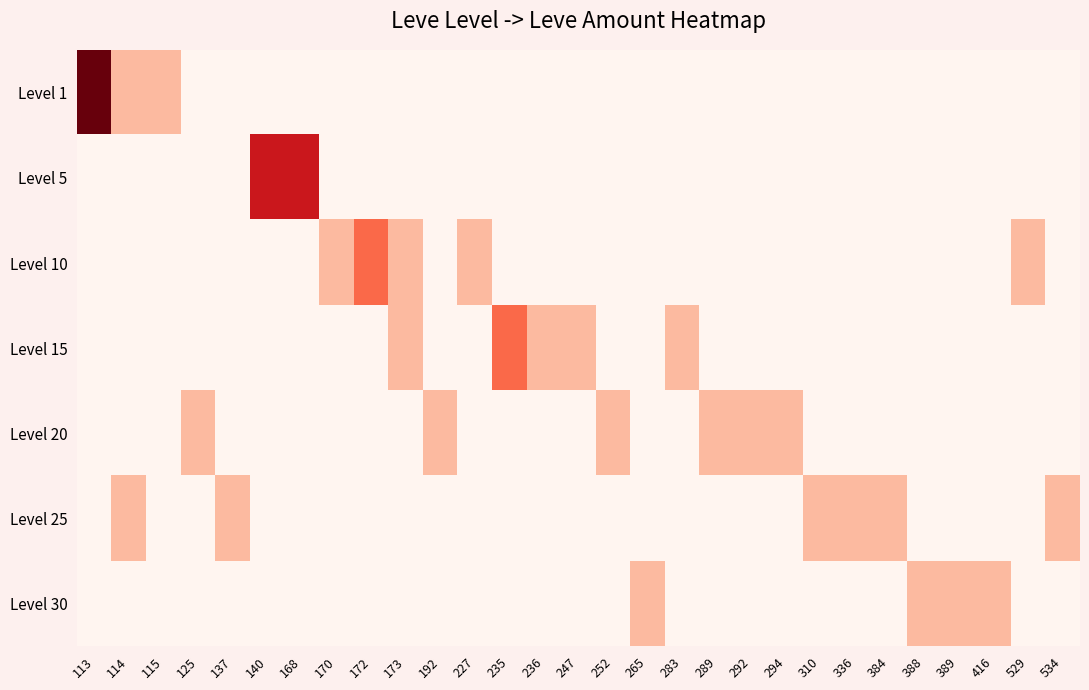

Reading right to left, list all the values displayed in this chart.

Level 1: 534=0	529=0	416=0	389=0	388=0	384=0	336=0	310=0	294=0	292=0	289=0	283=0	265=0	252=0	247=0	236=0	235=0	227=0	192=0	173=0	172=0	170=0	168=0	140=0	137=0	125=0	115=1	114=1	113=4
Level 5: 534=0	529=0	416=0	389=0	388=0	384=0	336=0	310=0	294=0	292=0	289=0	283=0	265=0	252=0	247=0	236=0	235=0	227=0	192=0	173=0	172=0	170=0	168=3	140=3	137=0	125=0	115=0	114=0	113=0
Level 10: 534=0	529=1	416=0	389=0	388=0	384=0	336=0	310=0	294=0	292=0	289=0	283=0	265=0	252=0	247=0	236=0	235=0	227=1	192=0	173=1	172=2	170=1	168=0	140=0	137=0	125=0	115=0	114=0	113=0
Level 15: 534=0	529=0	416=0	389=0	388=0	384=0	336=0	310=0	294=0	292=0	289=0	283=1	265=0	252=0	247=1	236=1	235=2	227=0	192=0	173=1	172=0	170=0	168=0	140=0	137=0	125=0	115=0	114=0	113=0
Level 20: 534=0	529=0	416=0	389=0	388=0	384=0	336=0	310=0	294=1	292=1	289=1	283=0	265=0	252=1	247=0	236=0	235=0	227=0	192=1	173=0	172=0	170=0	168=0	140=0	137=0	125=1	115=0	114=0	113=0
Level 25: 534=1	529=0	416=0	389=0	388=0	384=1	336=1	310=1	294=0	292=0	289=0	283=0	265=0	252=0	247=0	236=0	235=0	227=0	192=0	173=0	172=0	170=0	168=0	140=0	137=1	125=0	115=0	114=1	113=0
Level 30: 534=0	529=0	416=1	389=1	388=1	384=0	336=0	310=0	294=0	292=0	289=0	283=0	265=1	252=0	247=0	236=0	235=0	227=0	192=0	173=0	172=0	170=0	168=0	140=0	137=0	125=0	115=0	114=0	113=0